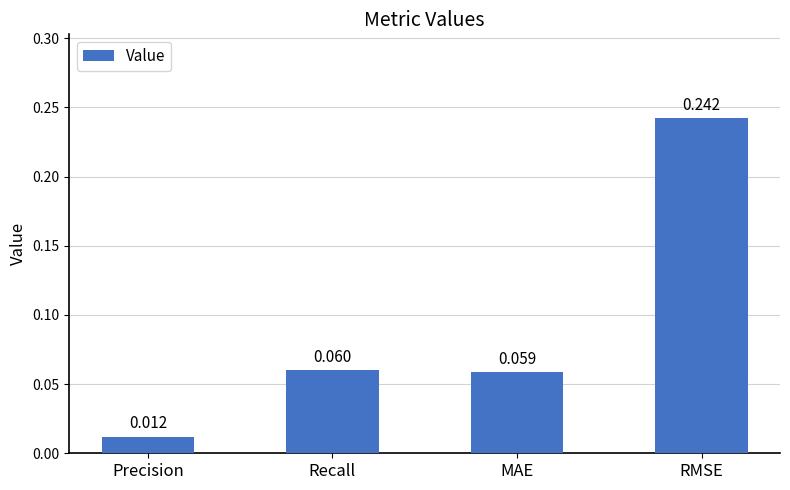

How many distinct data groups are displayed?

1